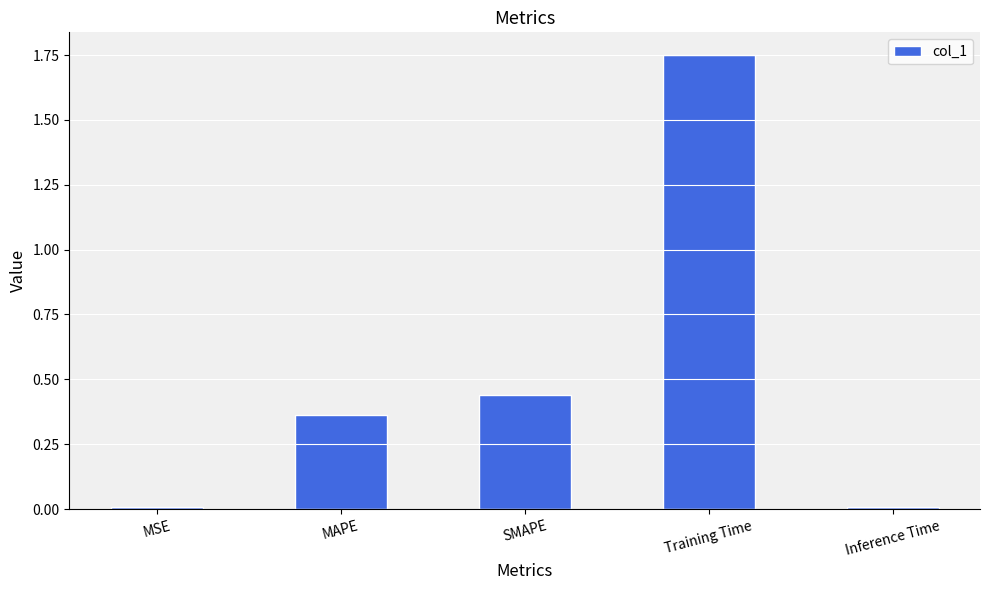

What is the average value?

0.5